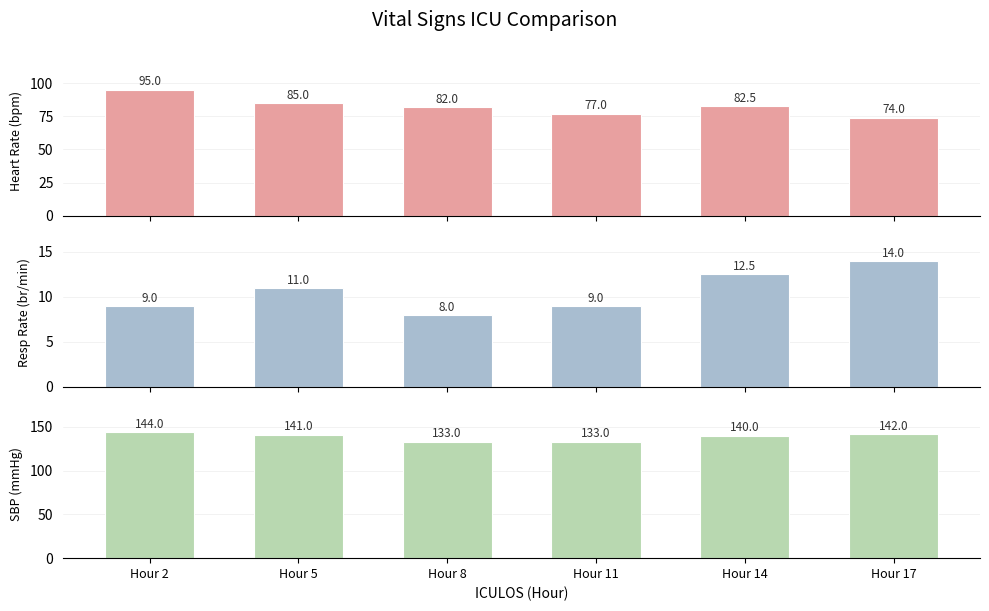

What is the maximum value shown in the chart?

144.0